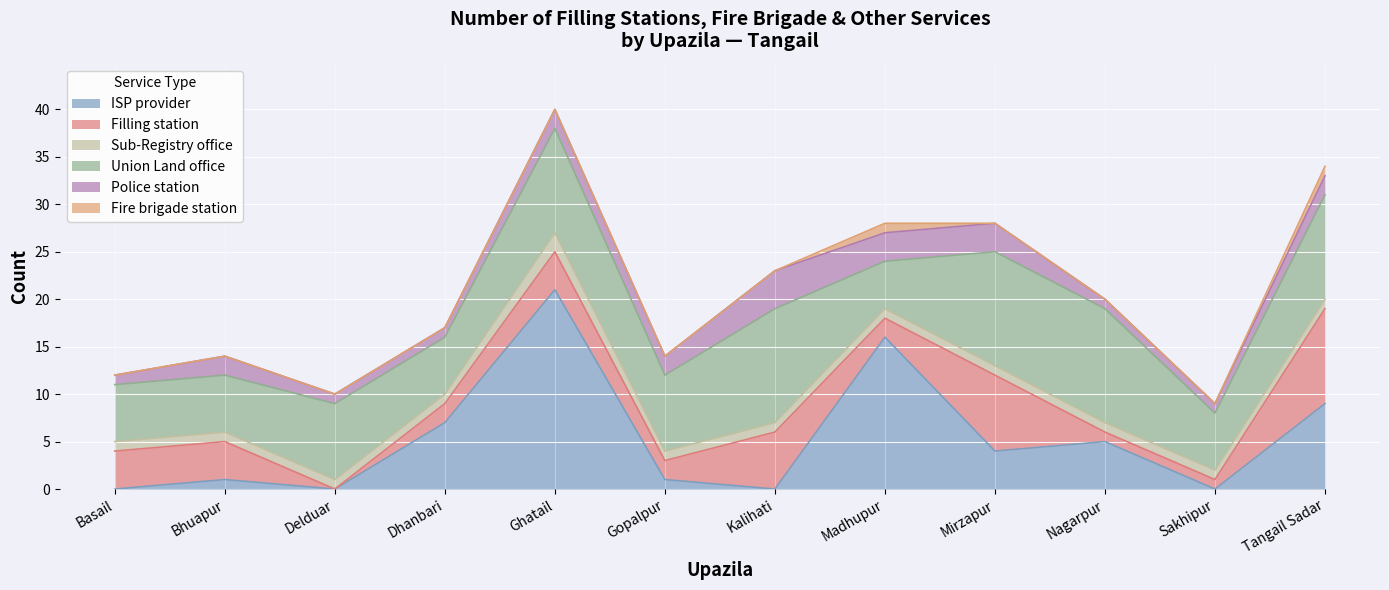

How many categories are shown in the chart?

12